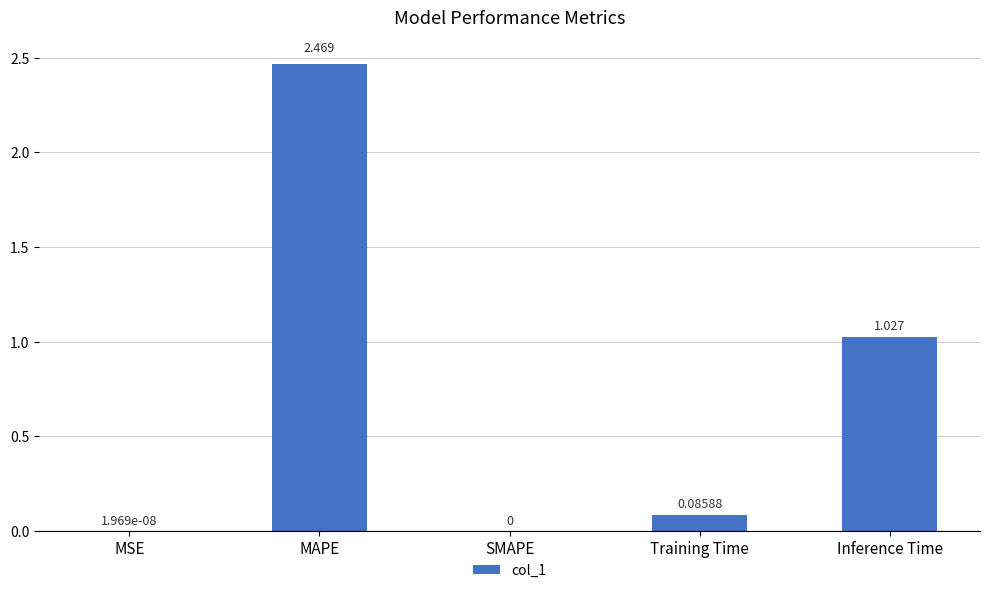

Between SMAPE and Training Time, which is larger?

Training Time